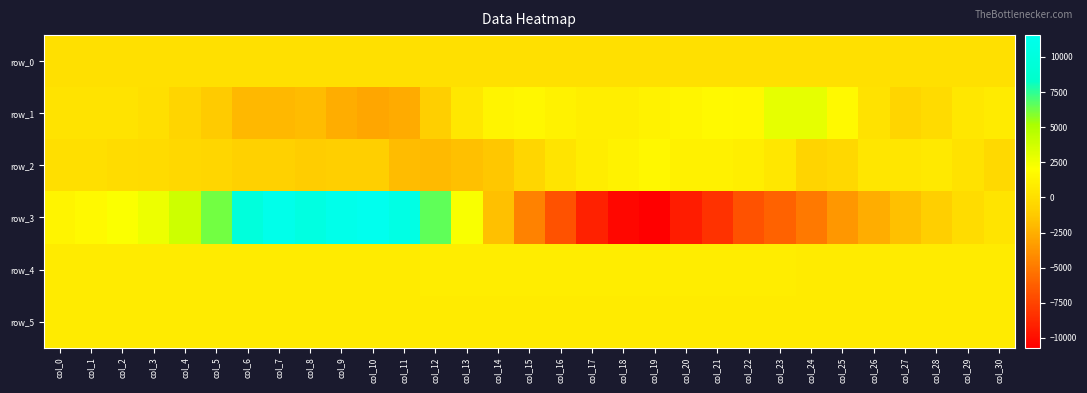

What is the maximum value for row_4?

876.0